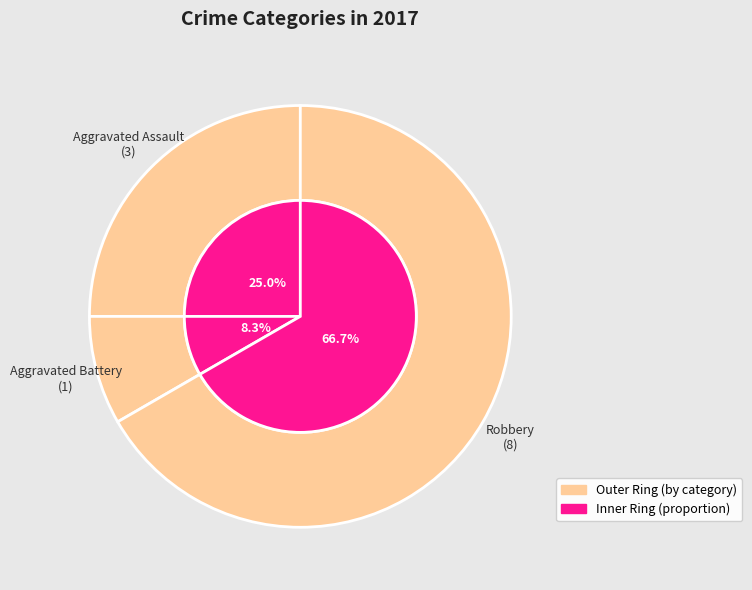

What is the ratio of the value at Aggravated Assault to the value at Robbery?

0.4